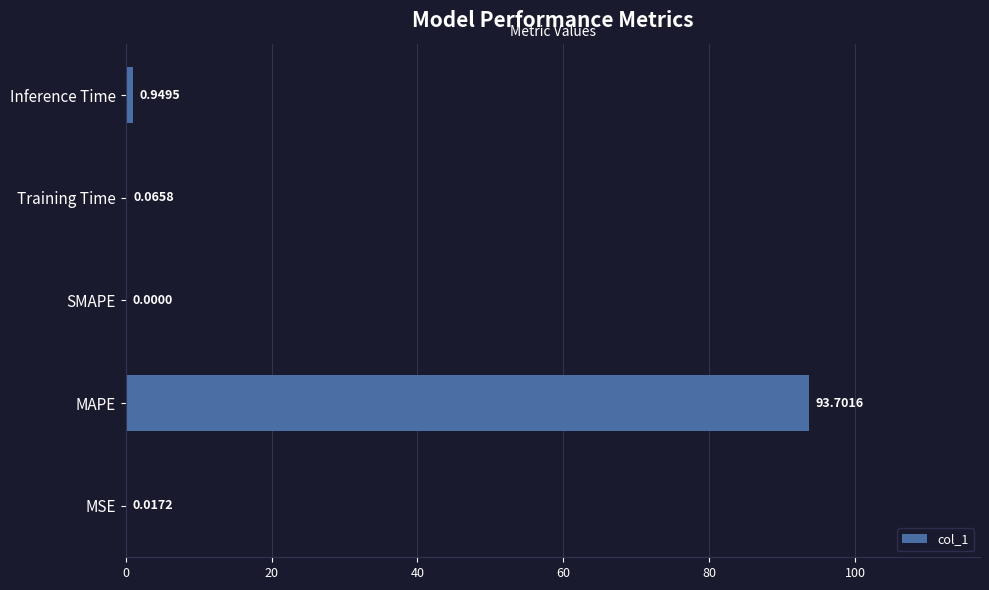

At which label is the value closest to 46?

Inference Time